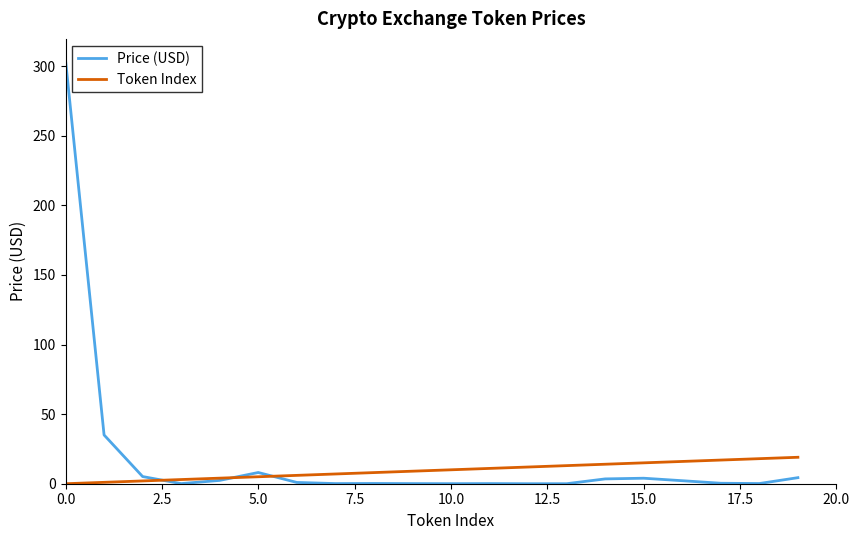

What is the highest value of the Price (USD) series?

304.4